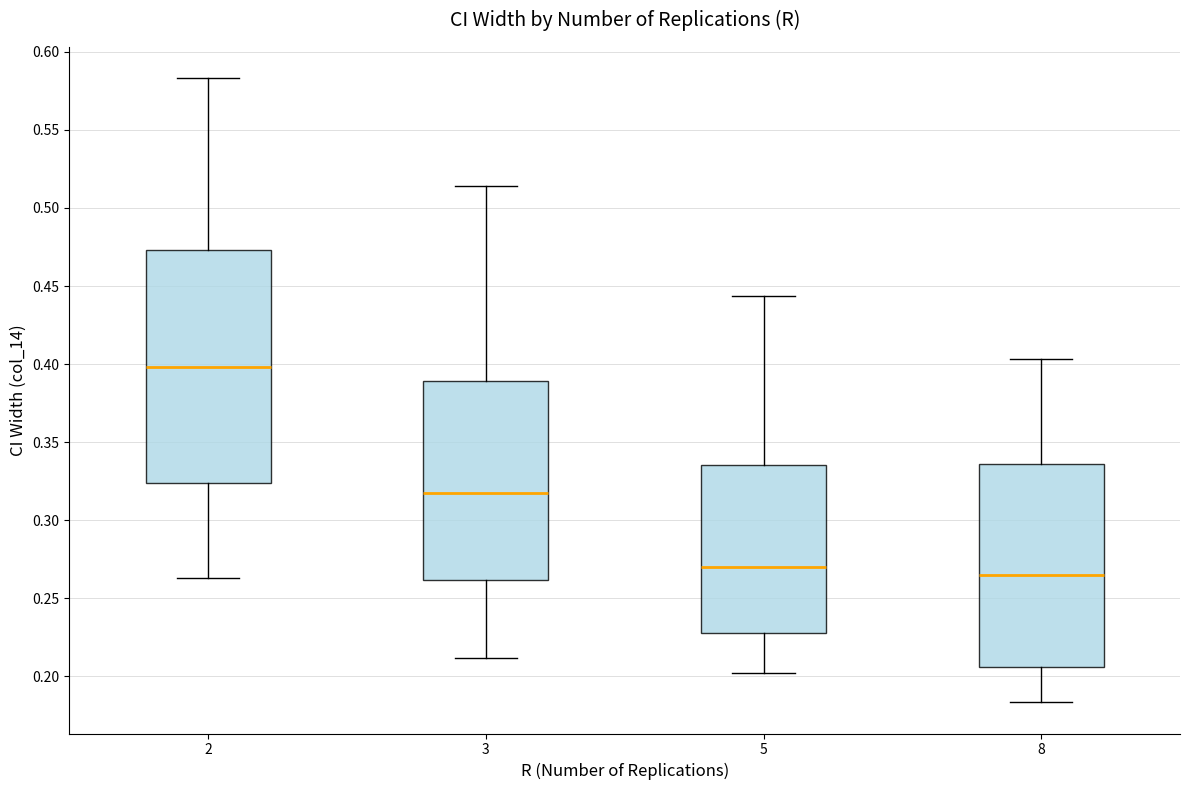

Which box has the lowest median line?

8